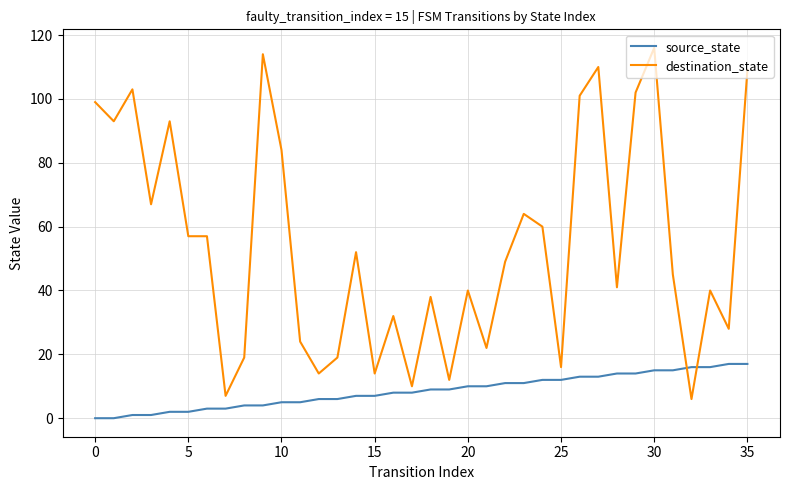

Rank the series by their average value, from lowest to highest.

source_state, destination_state